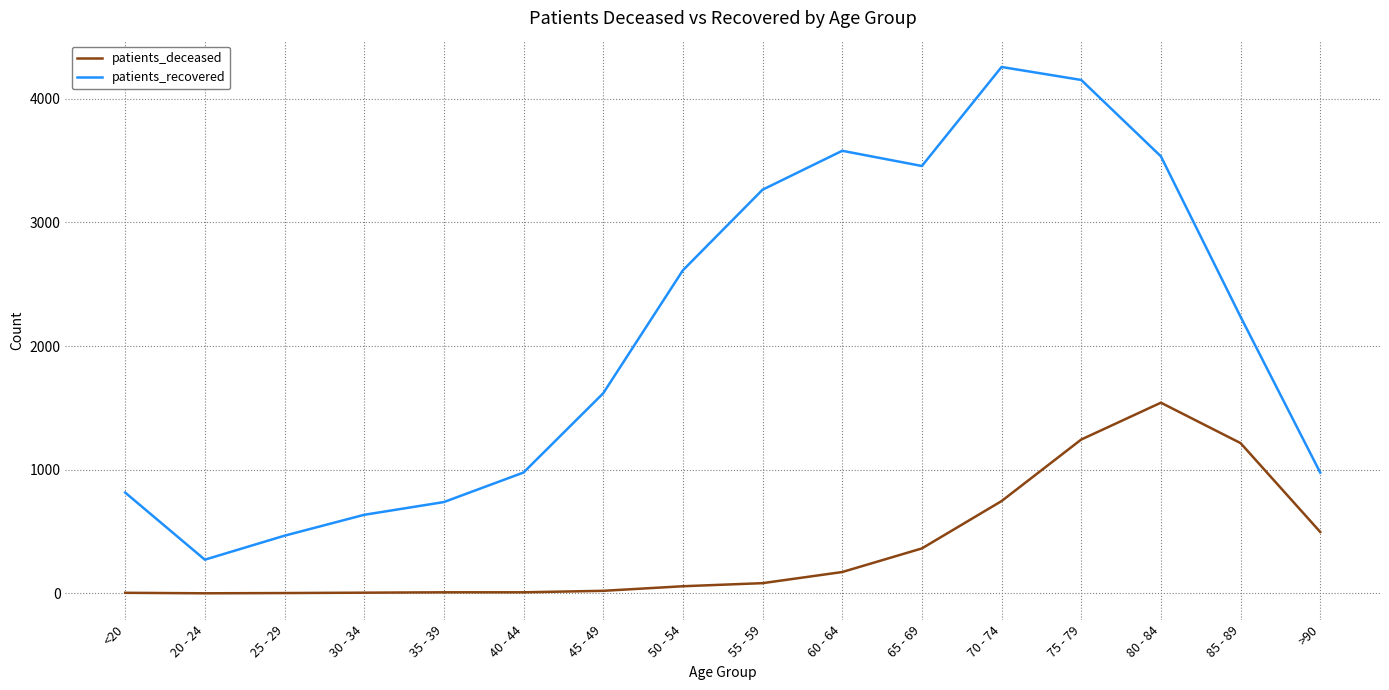

Which series changed the most between 40 - 44 and 50 - 54?

patients_recovered